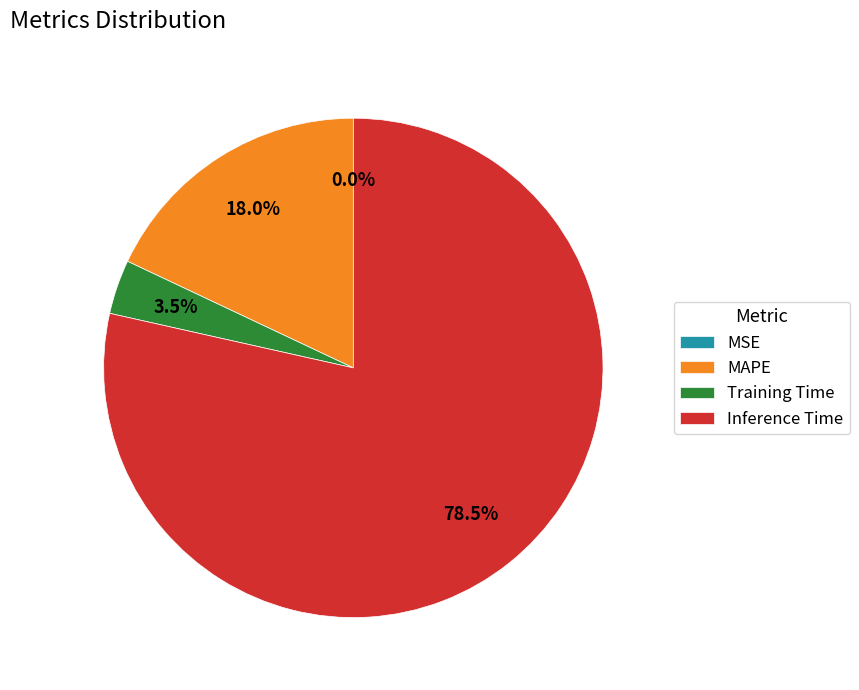

What is the largest slice in the pie chart?

Inference Time